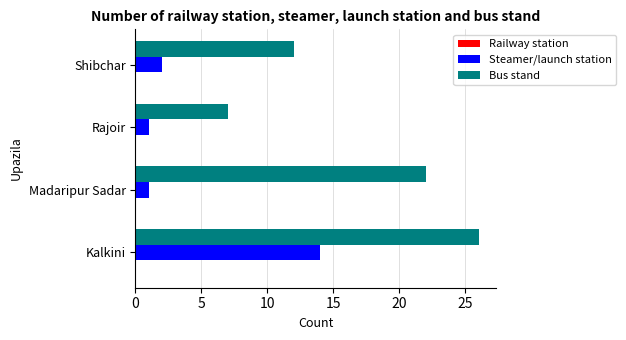

List the labels in order of Bus stand value, smallest first.

Rajoir, Shibchar, Madaripur Sadar, Kalkini